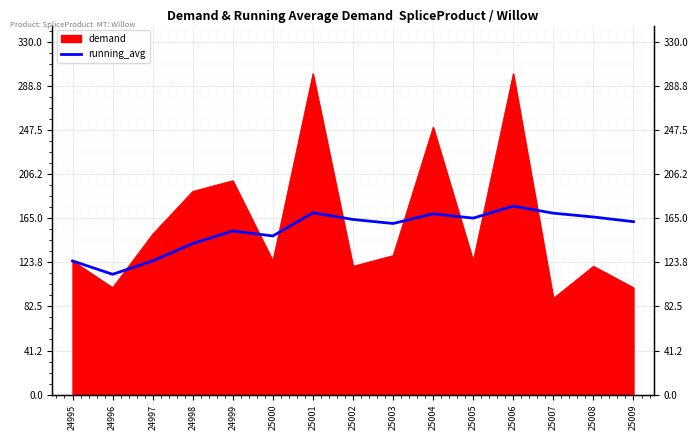

What is the difference between the values at 25007 and 25006?

6.6